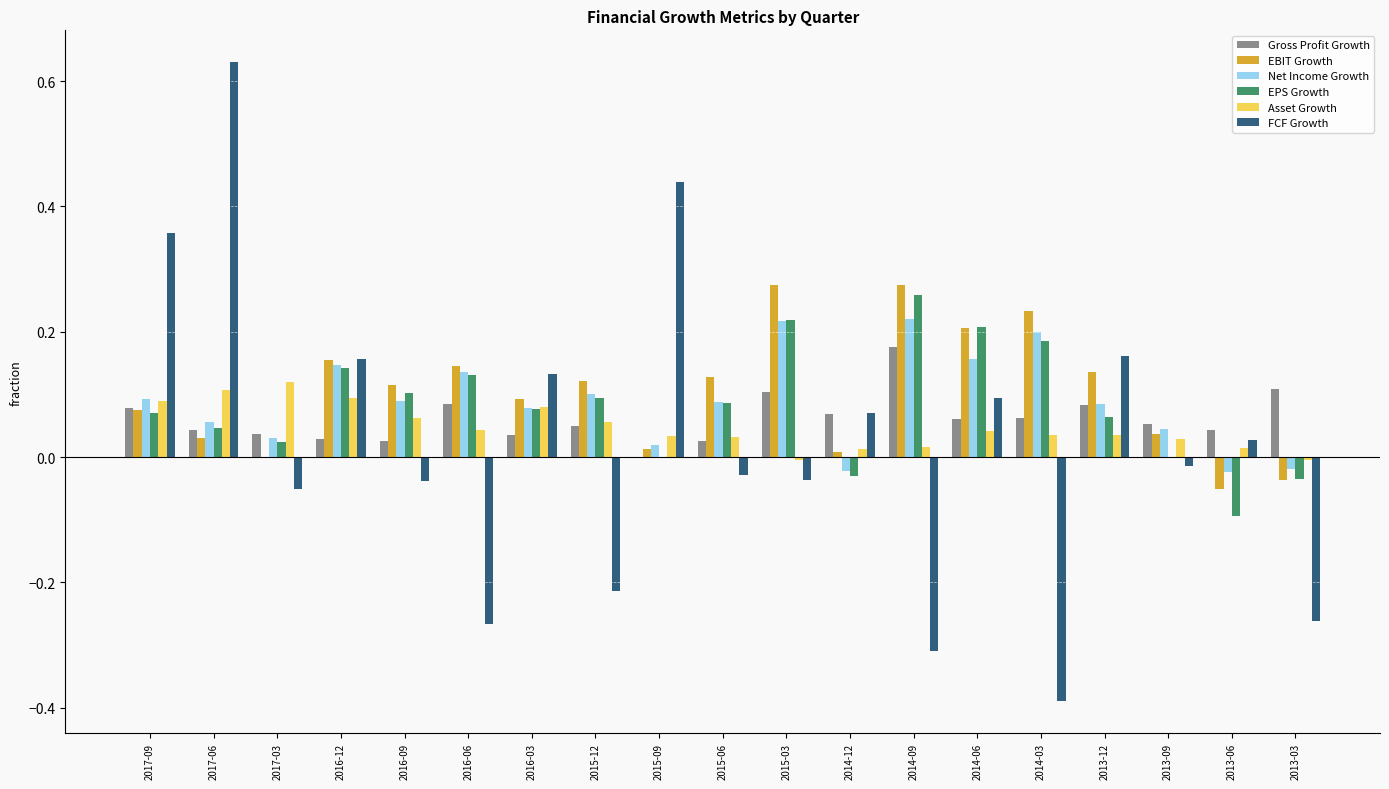

How many data points in FCF Growth are above 0?

9